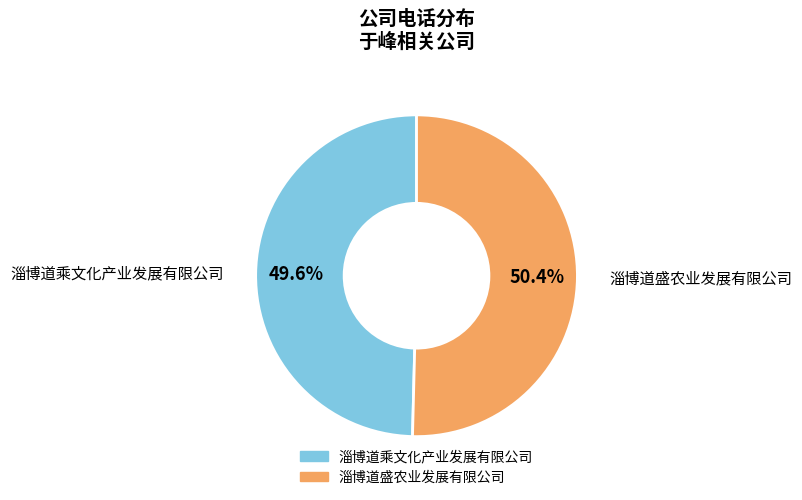

What percentage do 淄博道乘文化产业发展有限公司 and 淄博道盛农业发展有限公司 together represent?

100.0%